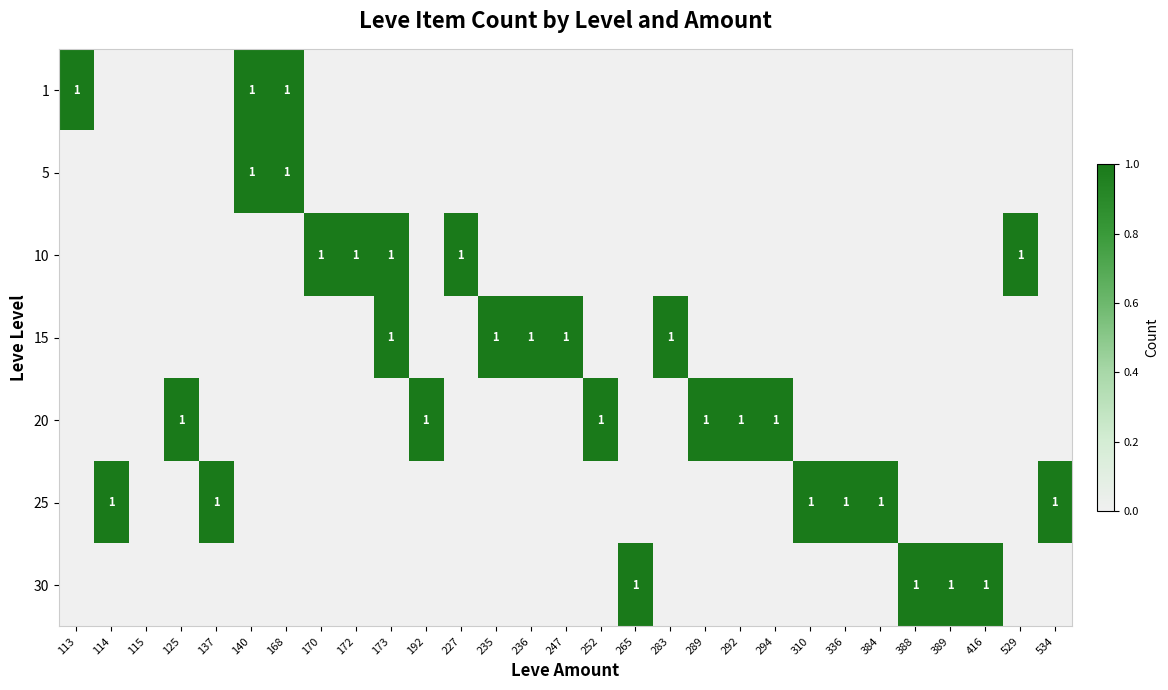

The 1 series shows 1 at 140. True or false?

True